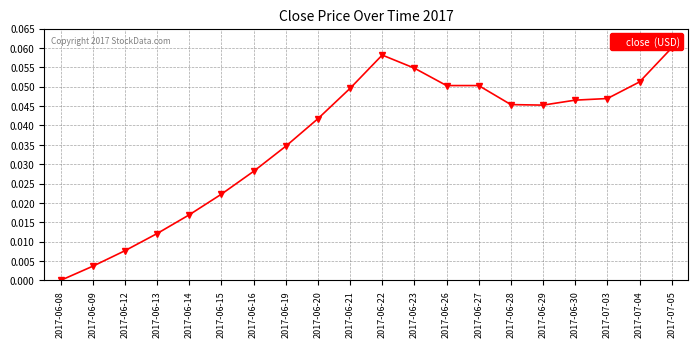

Rank the categories by value from lowest to highest.

2017-06-08, 2017-06-09, 2017-06-12, 2017-06-13, 2017-06-14, 2017-06-15, 2017-06-16, 2017-06-19, 2017-06-20, 2017-06-29, 2017-06-28, 2017-06-30, 2017-07-03, 2017-06-21, 2017-06-26, 2017-06-27, 2017-07-04, 2017-06-23, 2017-06-22, 2017-07-05